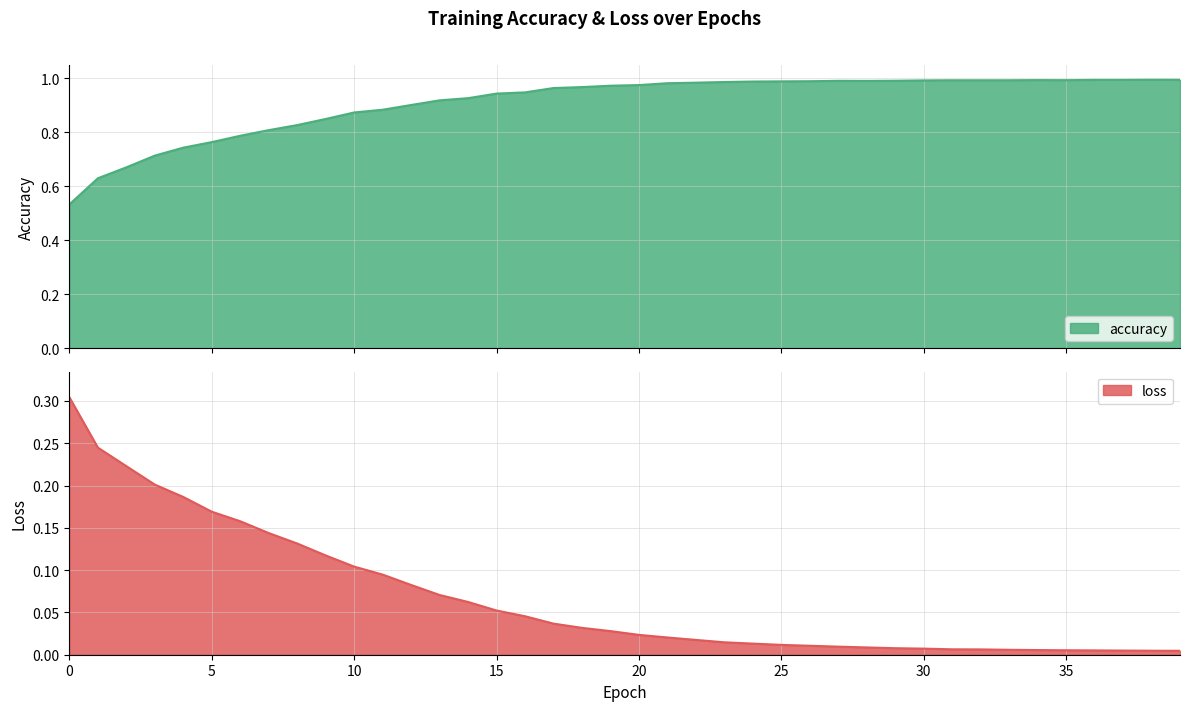

Which category has the highest value across all series?

38